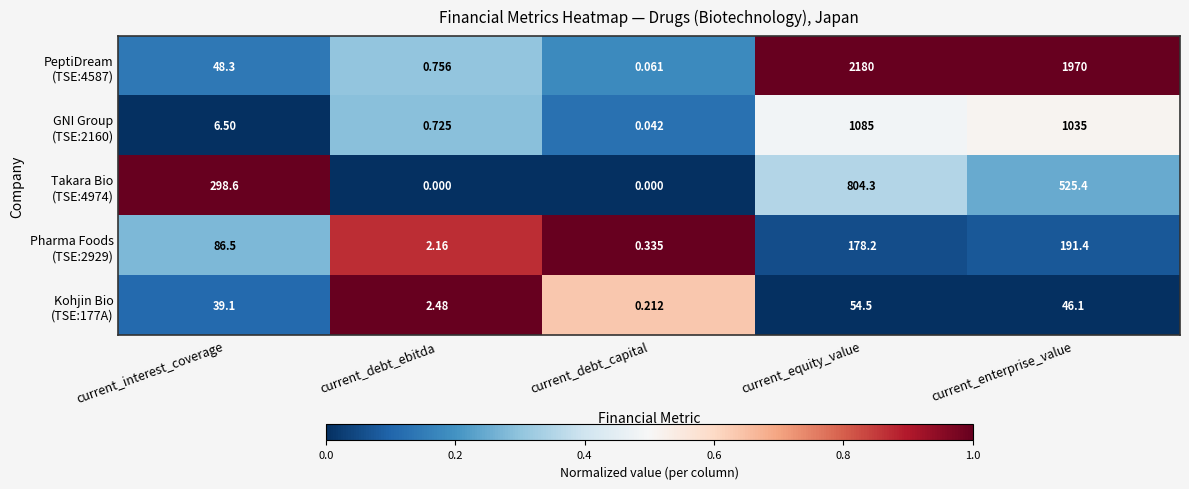

At which category does the chart reach its peak across all series?

current_equity_value